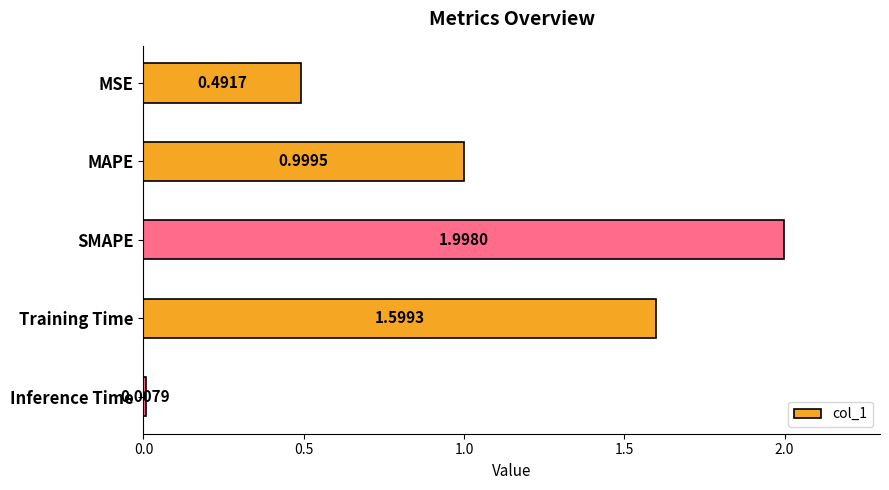

Which label corresponds to the largest value in the chart?

SMAPE